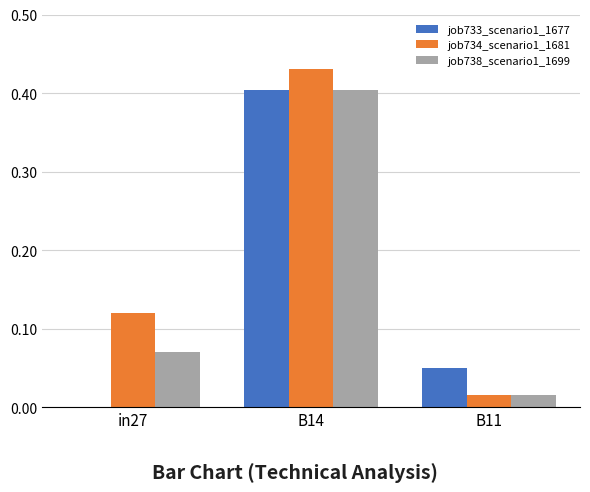

Is it true that job734_scenario1_1681 equals 0.1 at B14?

False